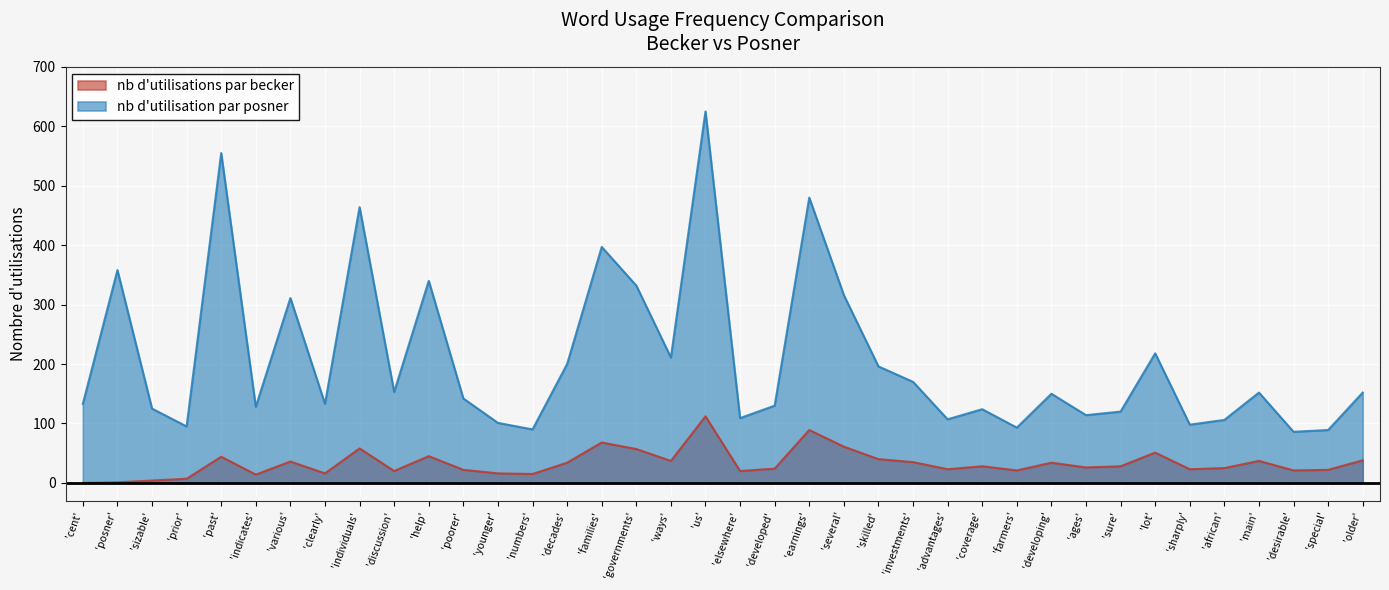

True or false: nb d'utilisations par becker and nb d'utilisation par posner intersect in this chart.

False